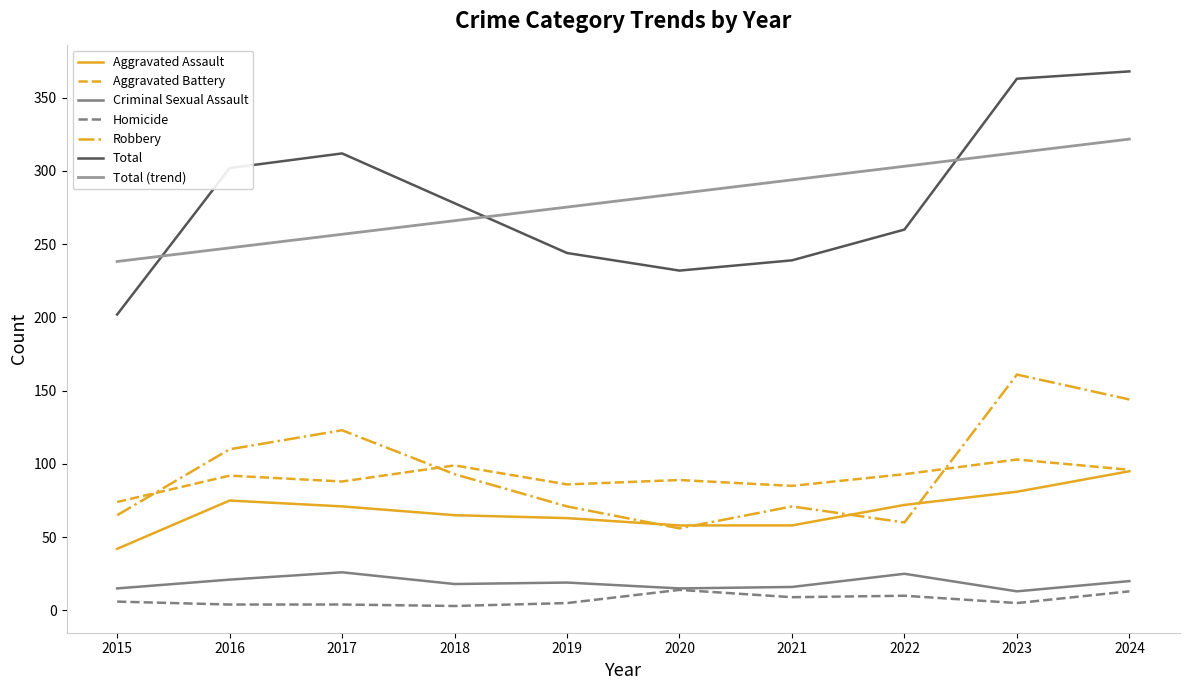

At 2017, list the series in order from largest to smallest.

Total, Total (trend), Robbery, Aggravated Battery, Aggravated Assault, Criminal Sexual Assault, Homicide